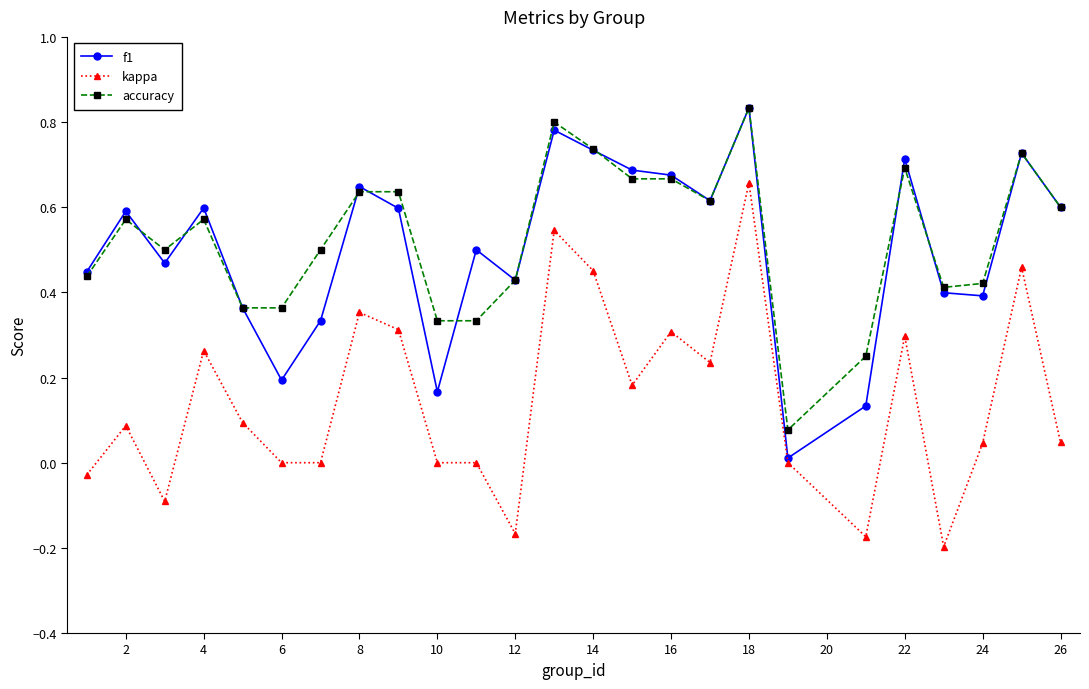

True or false: accuracy has more than 1 points higher than both neighbors.

True